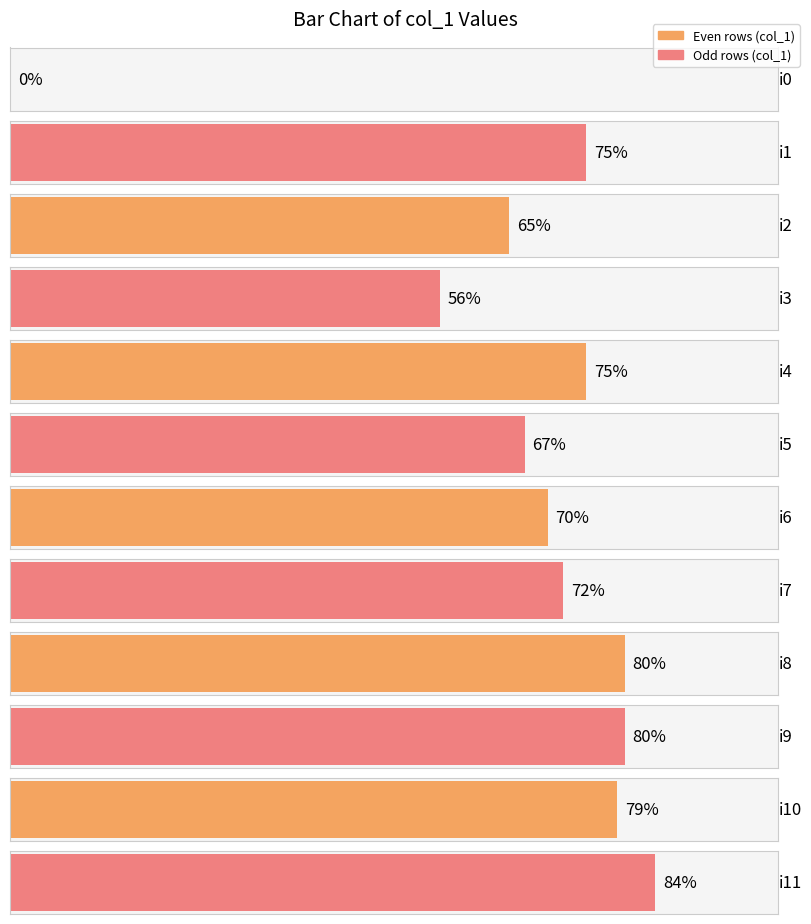

Are the bars grouped side by side (vs. stacked)?

No